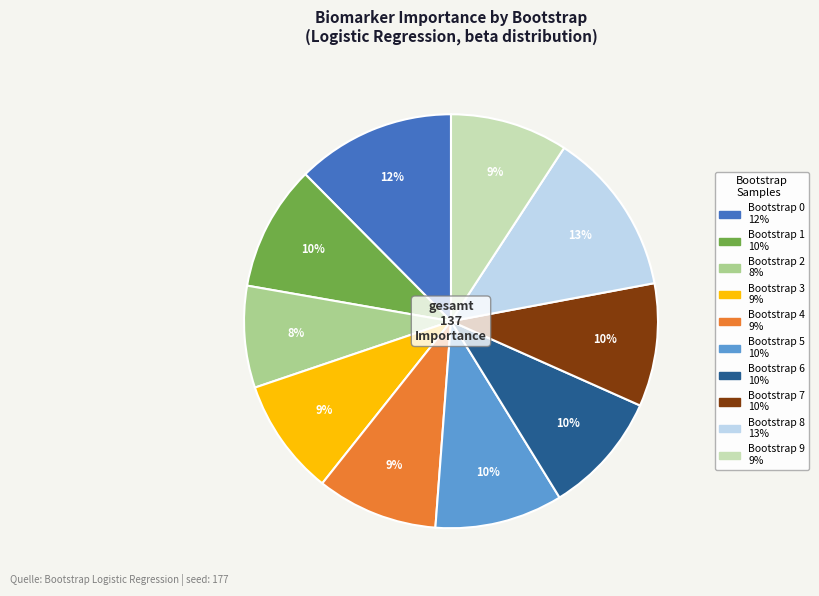

What is the ratio of the value at Bootstrap 1 to the value at Bootstrap 9?

1.1